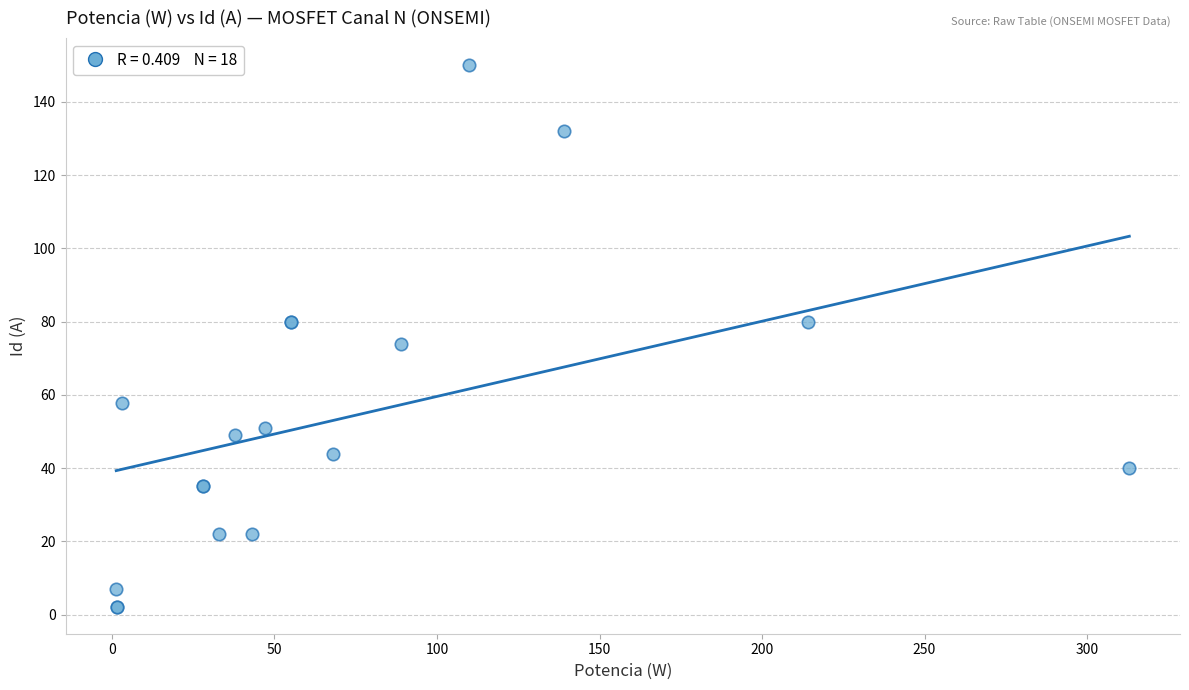

What Y value in the scatter plot is closest to 76?

74.0